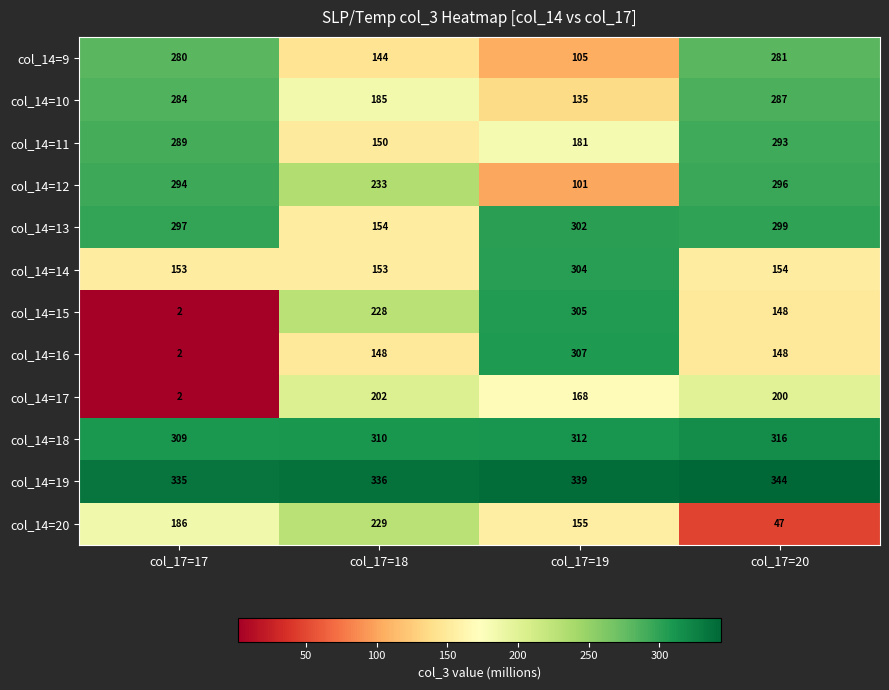

The col_14=11 series shows 181 at col_17=19. True or false?

True